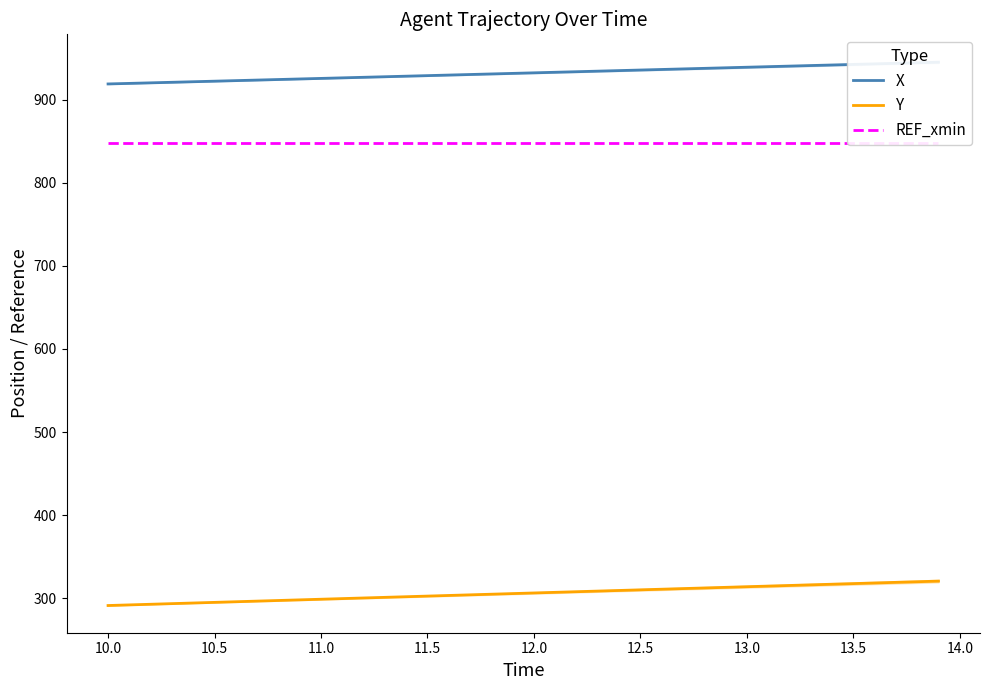

How many data points in X are less than 932?

20